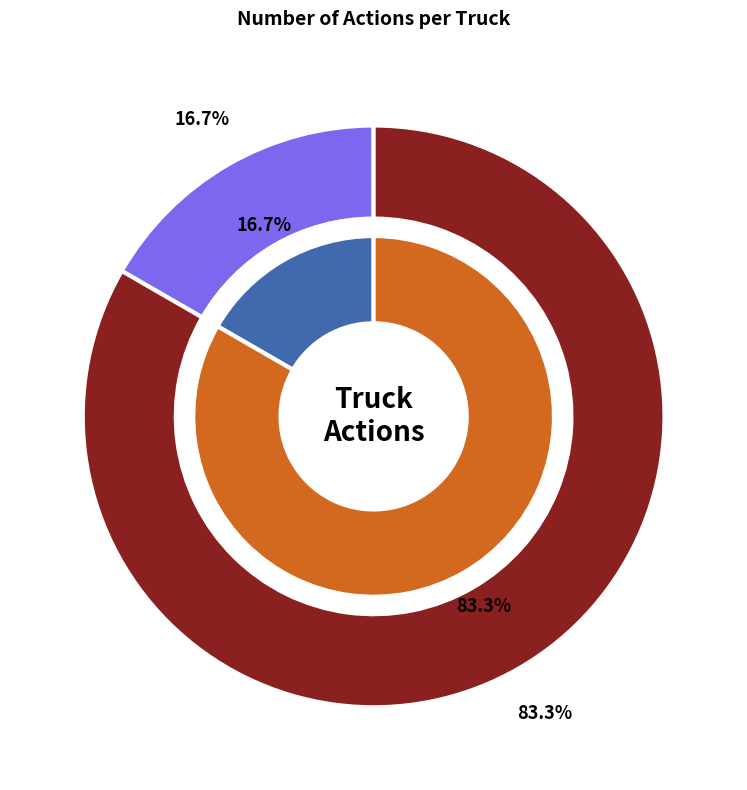

Does any single category account for the majority?

Yes